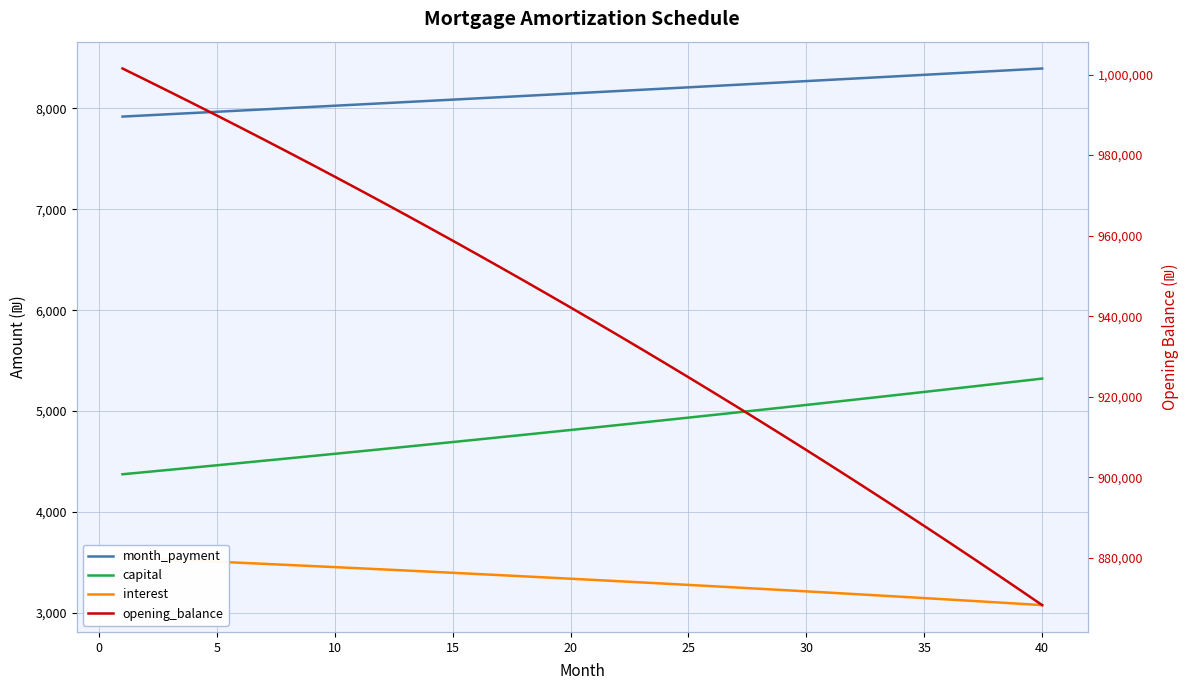

What is the average value of the interest series?

3323.9